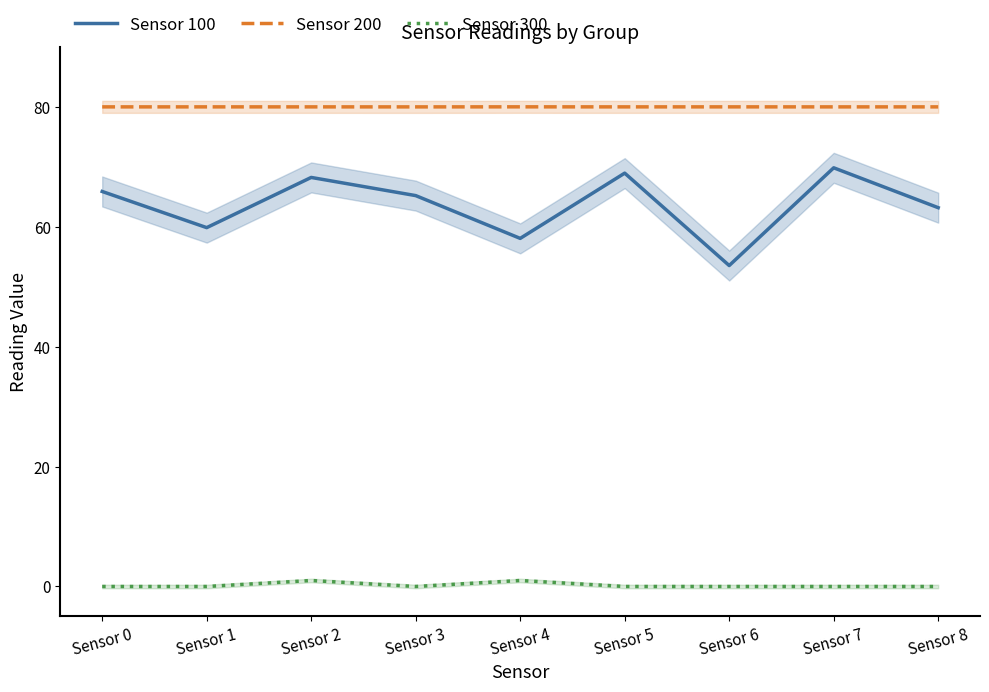

Is this an area chart (filled region under the line)?

No